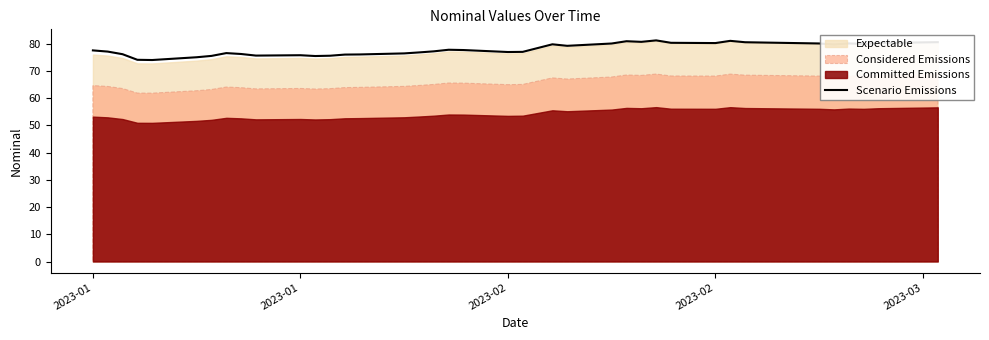

How many lines are shown in the chart?

1